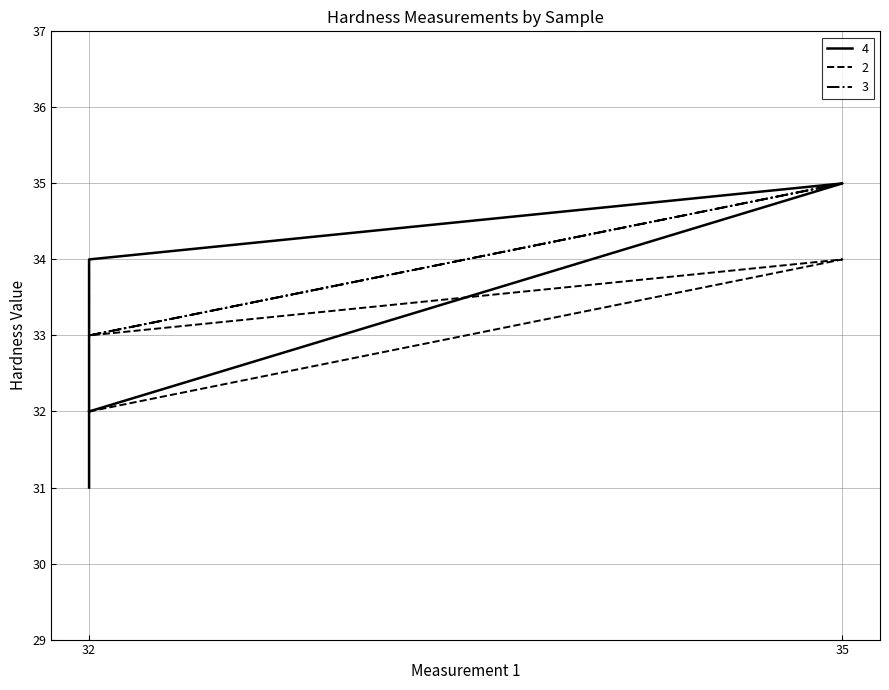

Between 32 and 35, which is larger?

35